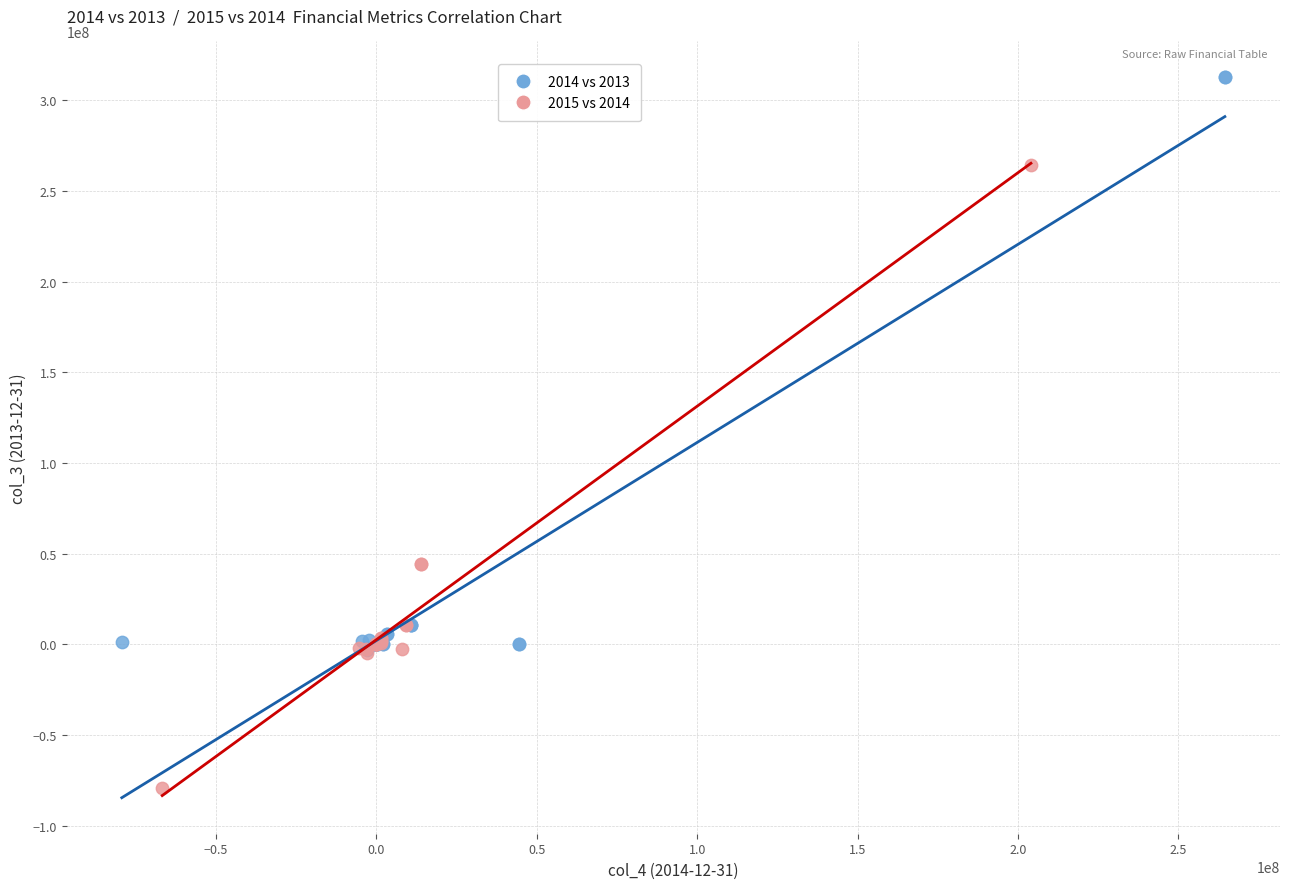

Which series reaches the maximum Y coordinate?

2014 vs 2013